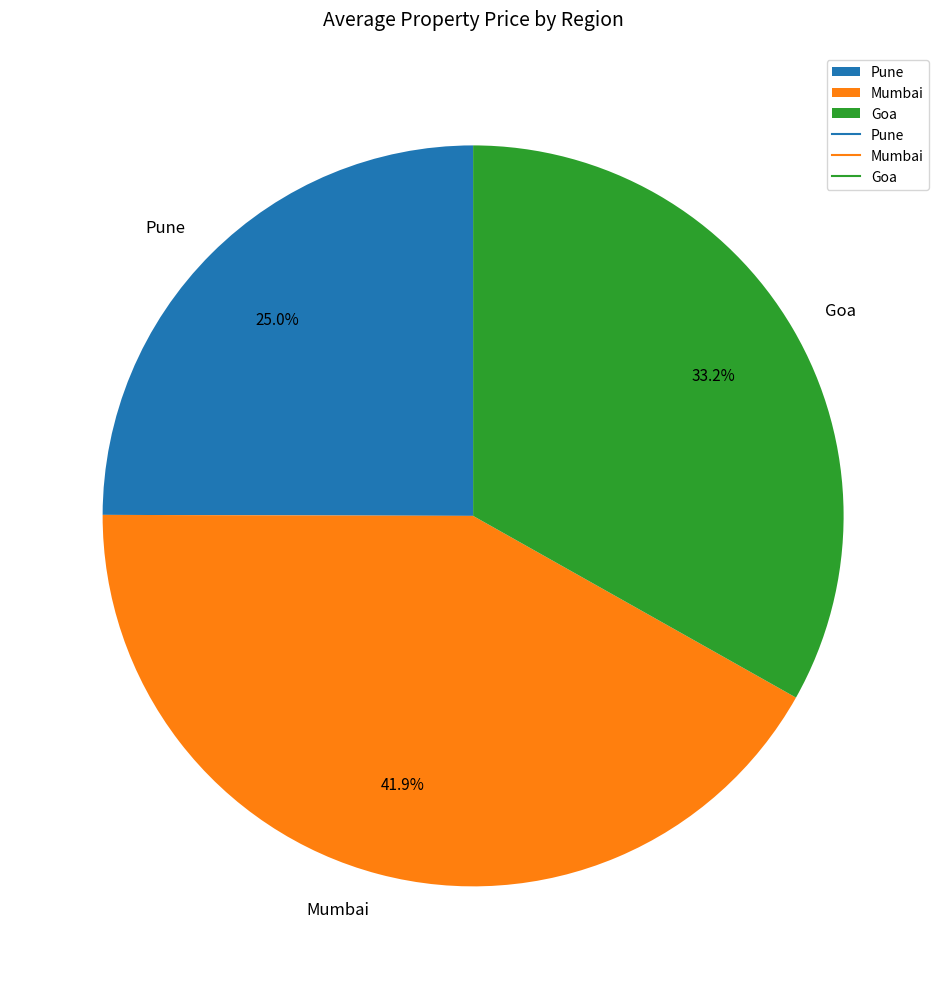

Which slice is the largest?

Mumbai